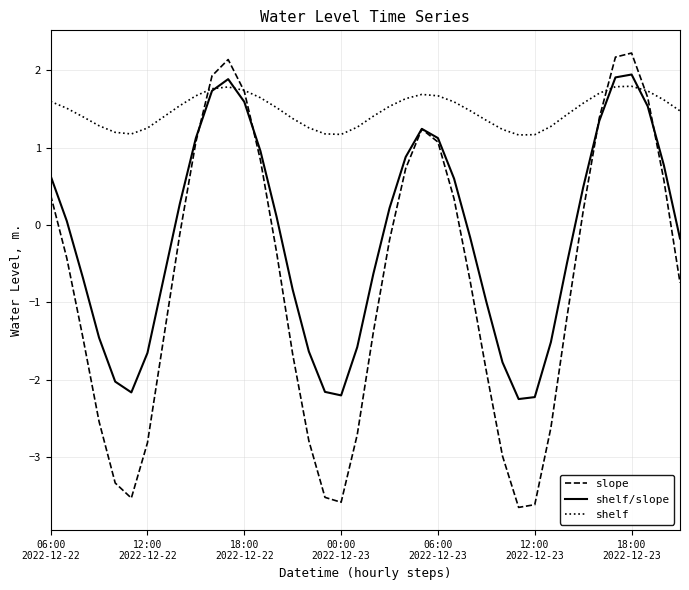

What are all the series names shown in the legend?

slope, shelf/slope, shelf